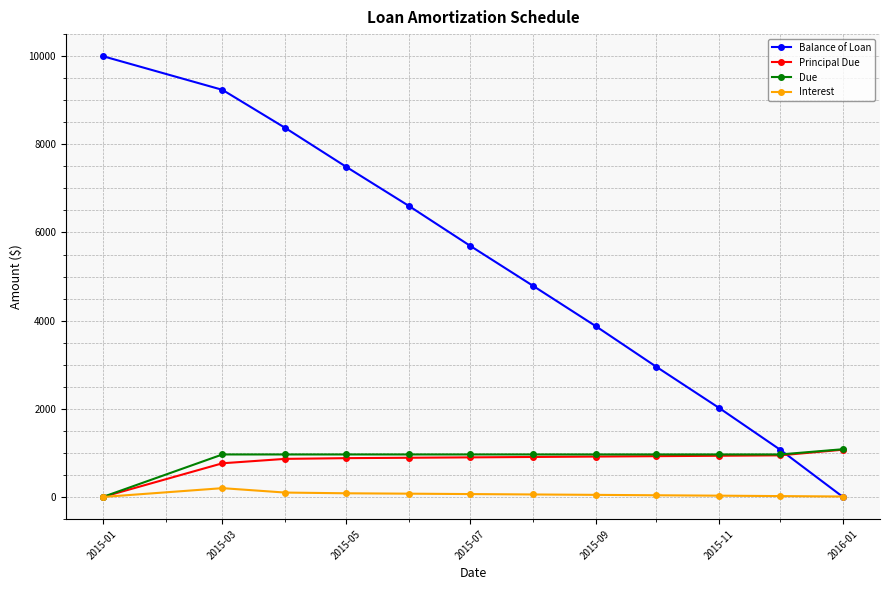

At how many categories does at least one series exceed 1835?

10